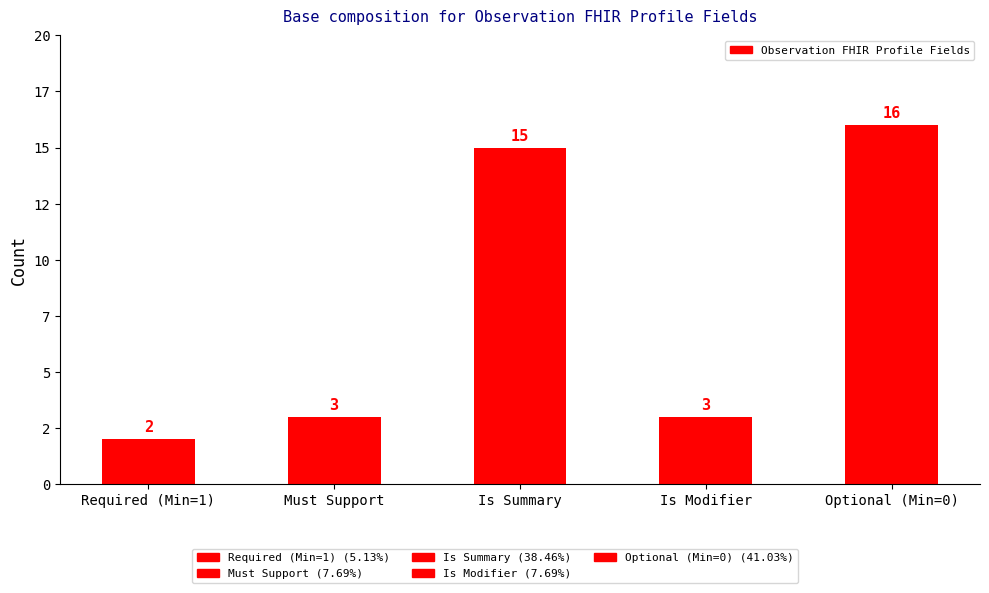

Which has a higher value, Required (Min=1) or Optional (Min=0)?

Optional (Min=0)